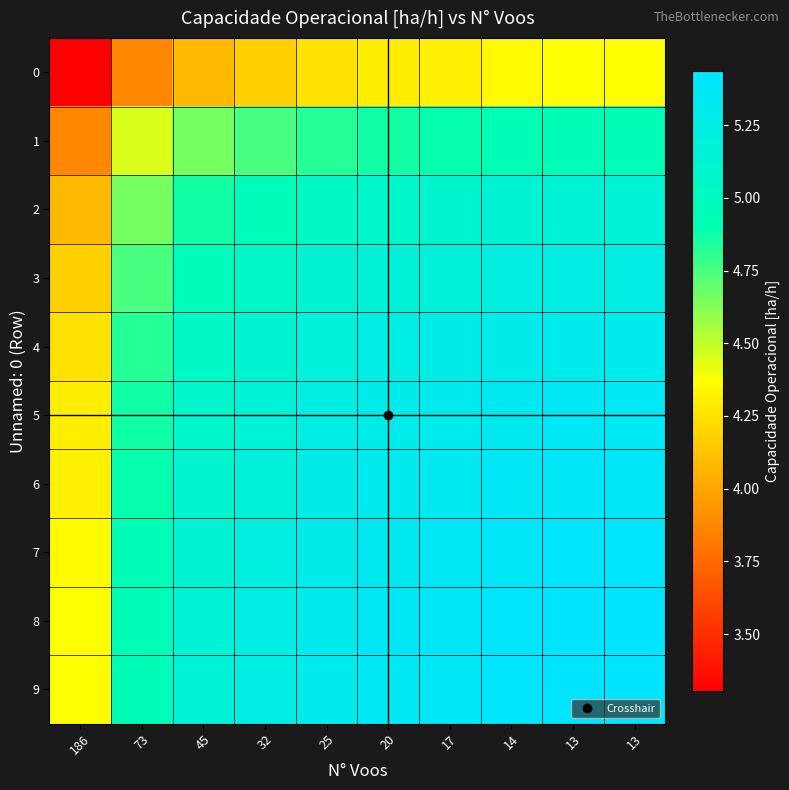

Reading right to left, what are all the values shown in this chart?

0: 13=4.4	13=4.4	14=4.4	17=4.3	20=4.3	25=4.2	32=4.2	45=4.1	73=3.9	186=3.3
1: 13=4.9	13=4.9	14=4.9	17=4.9	20=4.9	25=4.8	32=4.7	45=4.7	73=4.4	186=3.9
2: 13=5.1	13=5.2	14=5.1	17=5.1	20=5.1	25=5.0	32=5.0	45=4.9	73=4.7	186=4.1
3: 13=5.2	13=5.2	14=5.2	17=5.2	20=5.2	25=5.1	32=5.0	45=5.0	73=4.7	186=4.2
4: 13=5.3	13=5.3	14=5.3	17=5.3	20=5.2	25=5.2	32=5.1	45=5.0	73=4.8	186=4.2
5: 13=5.4	13=5.4	14=5.3	17=5.3	20=5.3	25=5.2	32=5.2	45=5.1	73=4.9	186=4.3
6: 13=5.4	13=5.4	14=5.4	17=5.3	20=5.3	25=5.3	32=5.2	45=5.1	73=4.9	186=4.3
7: 13=5.4	13=5.4	14=5.4	17=5.4	20=5.3	25=5.3	32=5.2	45=5.1	73=4.9	186=4.4
8: 13=5.4	13=5.4	14=5.4	17=5.4	20=5.4	25=5.3	32=5.2	45=5.2	73=4.9	186=4.4
9: 13=5.4	13=5.4	14=5.4	17=5.4	20=5.4	25=5.3	32=5.2	45=5.1	73=4.9	186=4.4